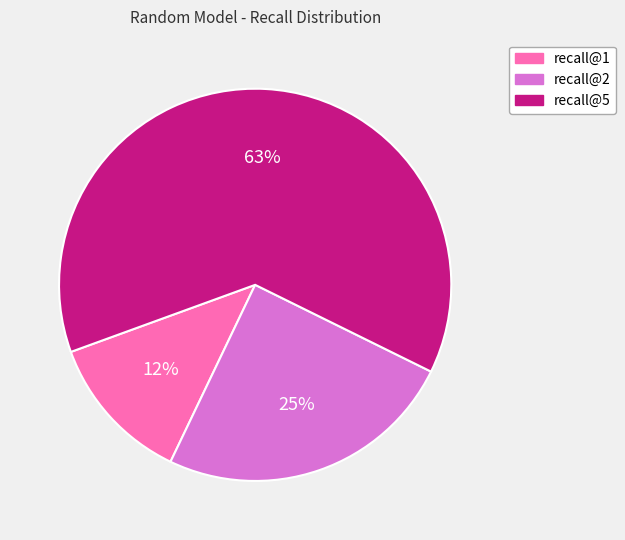

Which slice is the largest?

recall@5